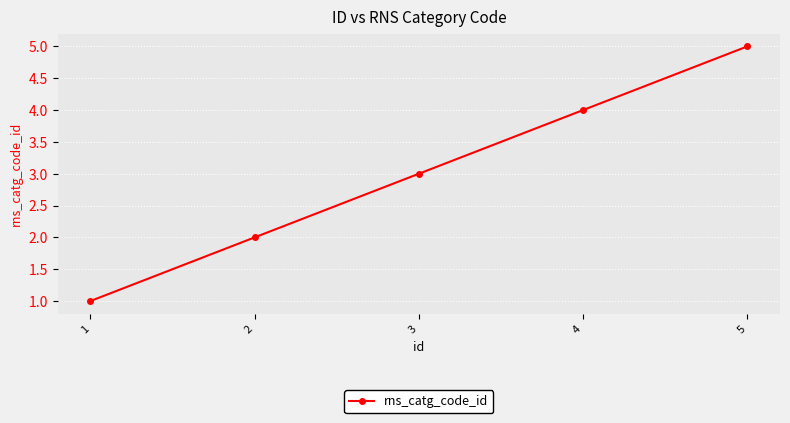

What is the change in value from 1 to 2?

+1